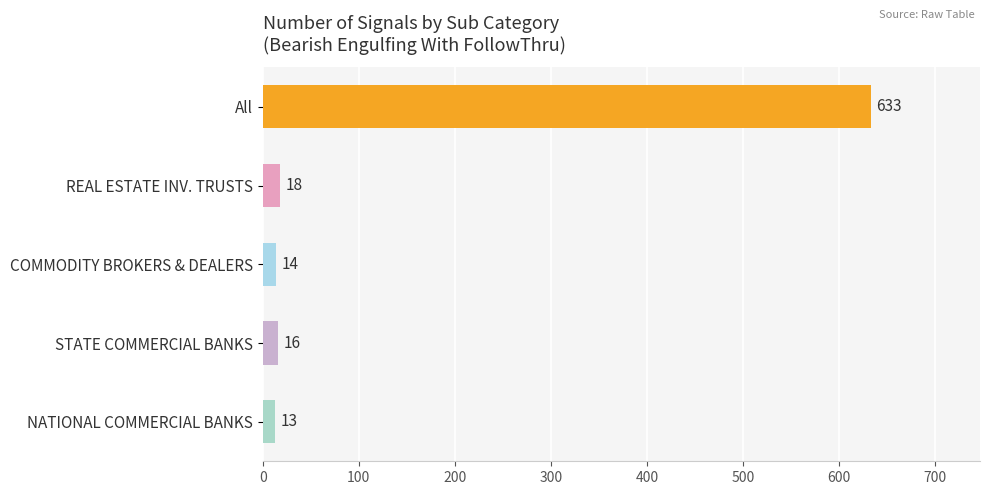

Rank the categories by value from lowest to highest.

NATIONAL COMMERCIAL BANKS, COMMODITY BROKERS & DEALERS, STATE COMMERCIAL BANKS, REAL ESTATE INV. TRUSTS, All